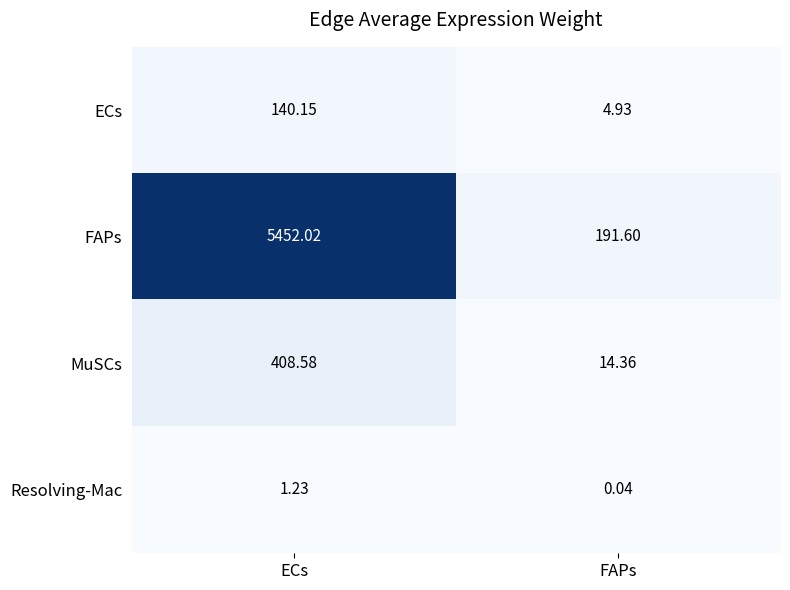

Rank the series by their maximum value, from highest to lowest.

FAPs, MuSCs, ECs, Resolving-Mac